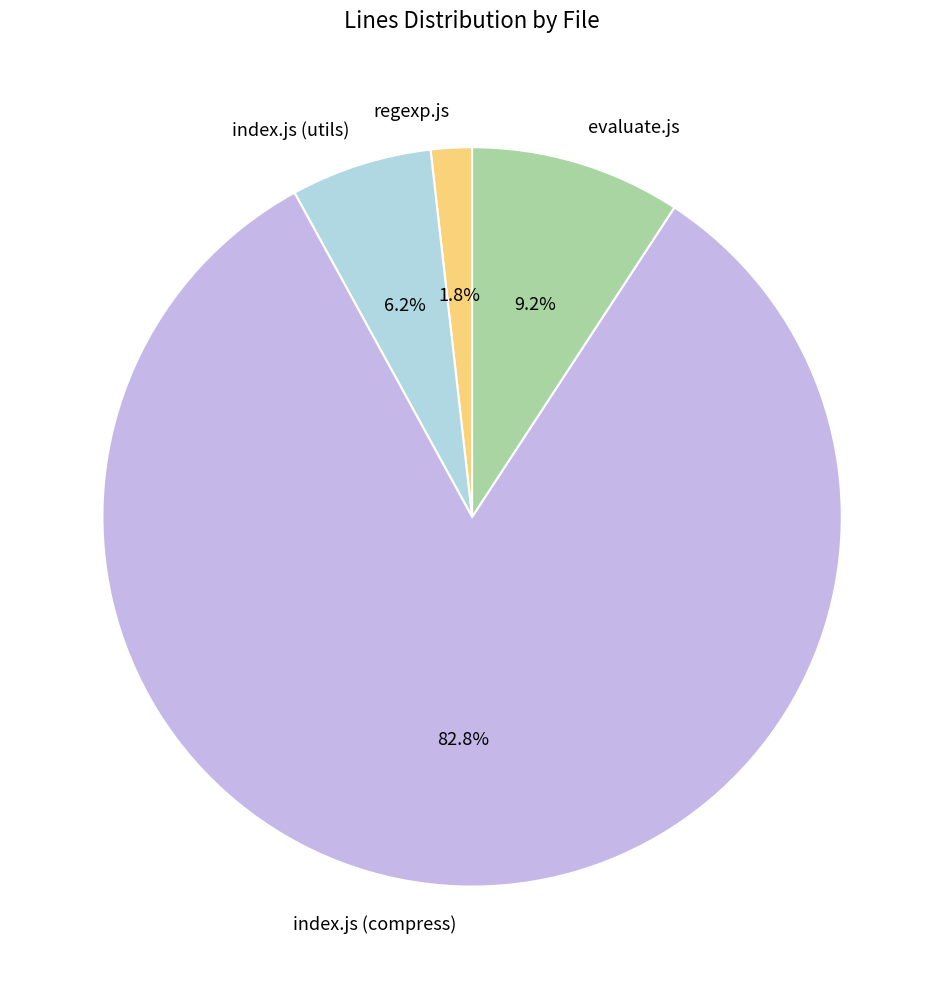

What is the majority slice?

index.js (compress)